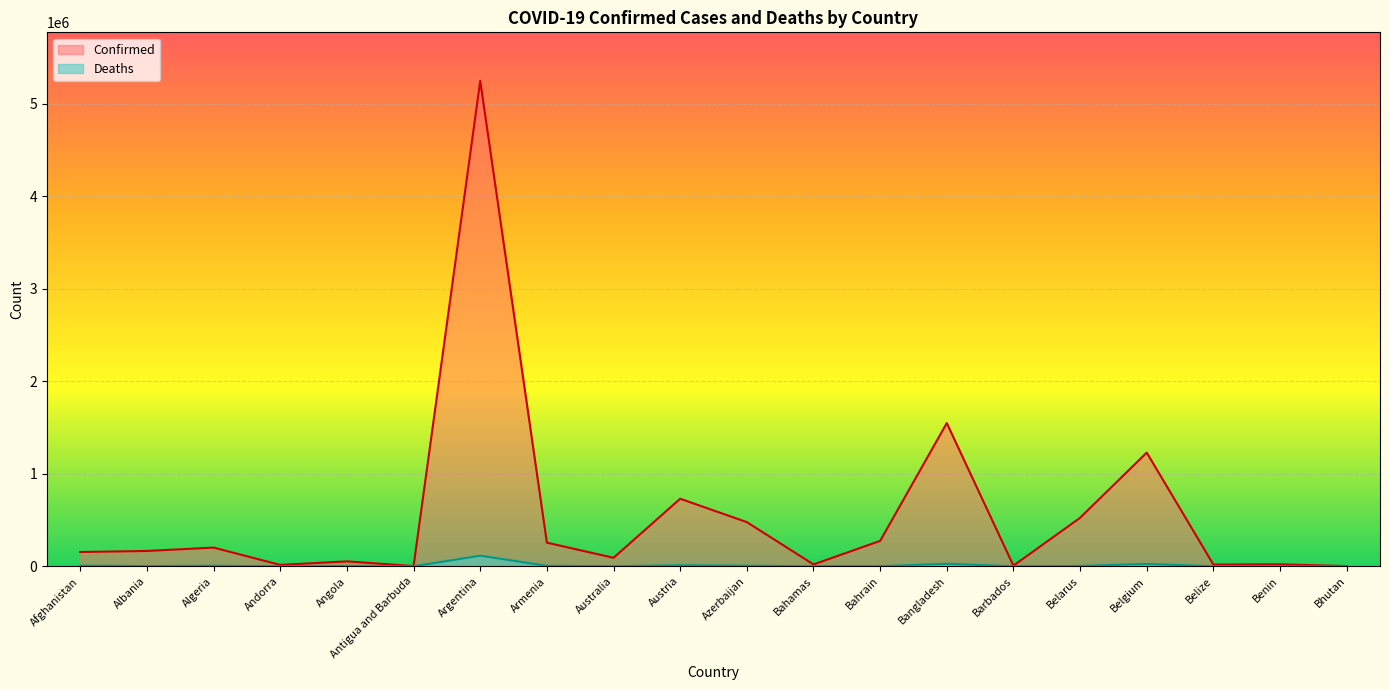

At which category is the sum across all series the highest?

Argentina